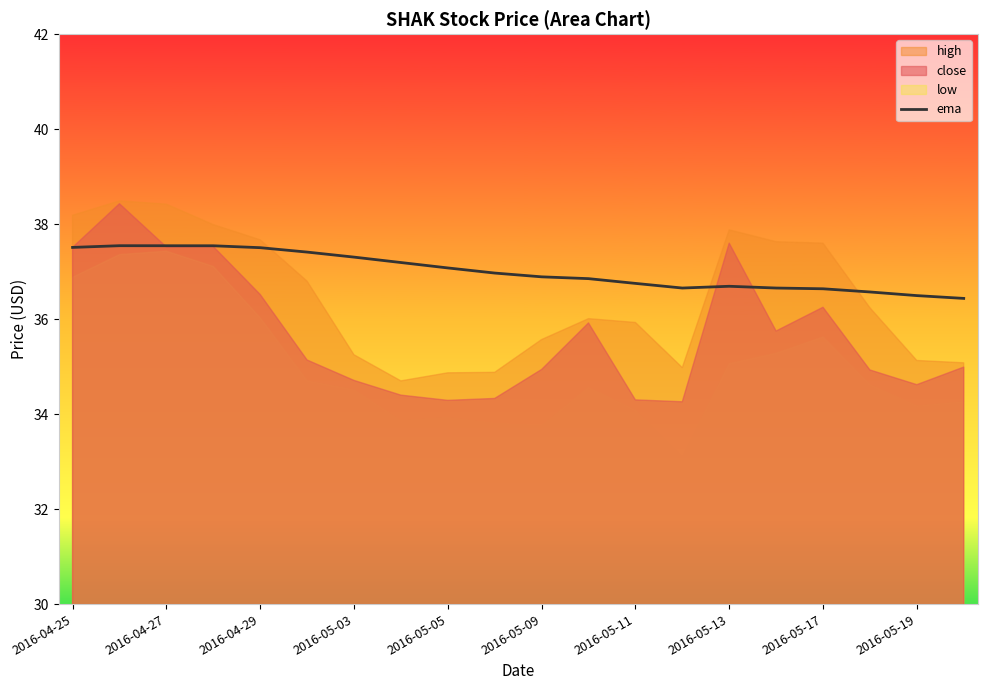

What is the minimum value for ema?

36.4